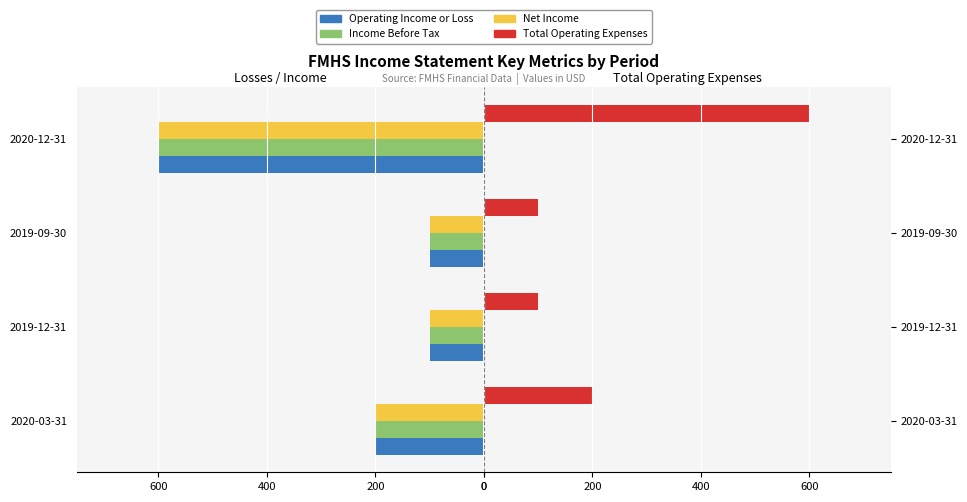

The Net Income series shows 137 at 2019-12-31. True or false?

False